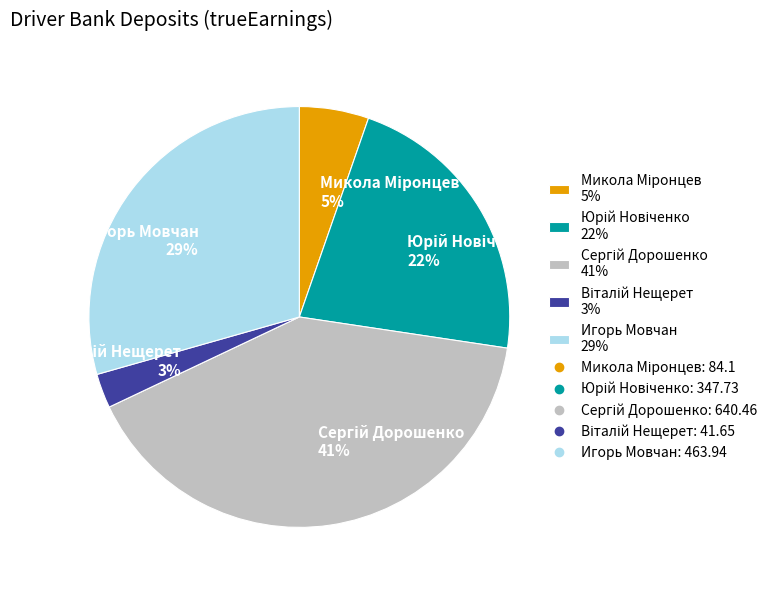

To the nearest percent, what portion does Игорь Мовчан 29% represent?

29%